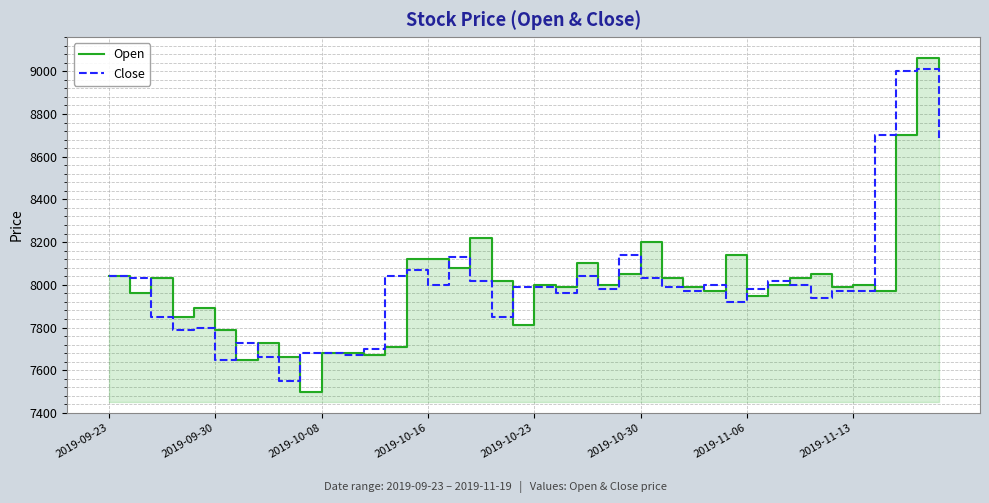

What is the lowest value of the Close series?

7550